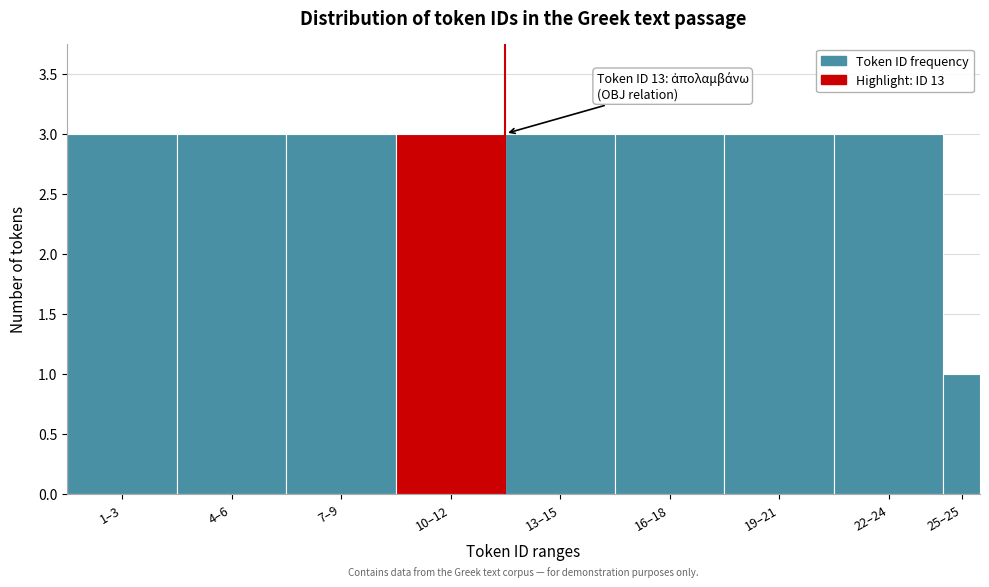

Reading left to right, what are all the values shown in this chart?

1–3=3	4–6=3	7–9=3	10–12=3	13–15=3	16–18=3	19–21=3	22–24=3	25–25=1